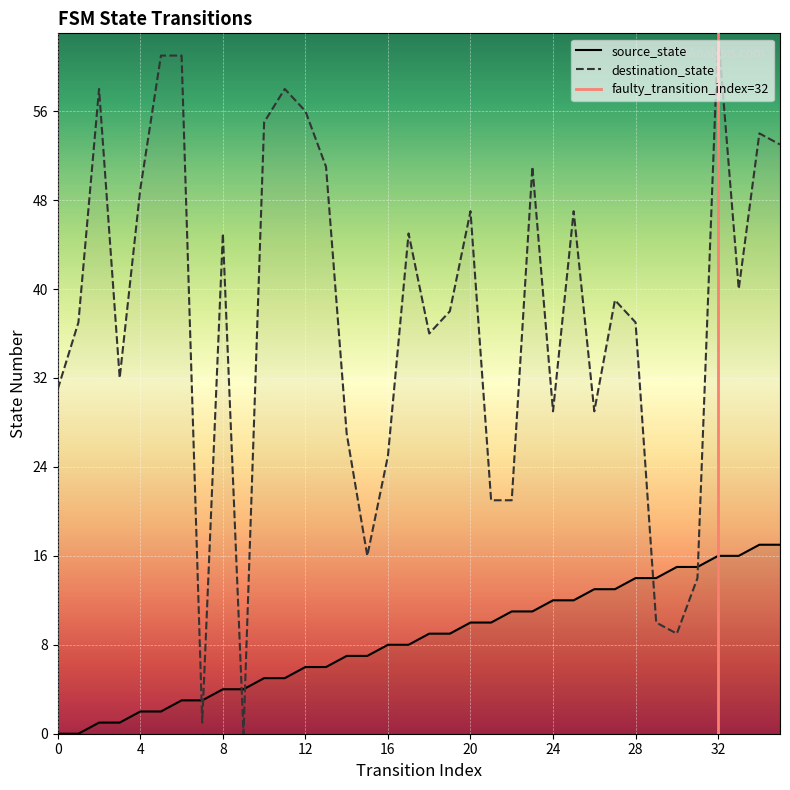

Is the value of destination_state at 14 greater than the value of source_state at 26?

Yes